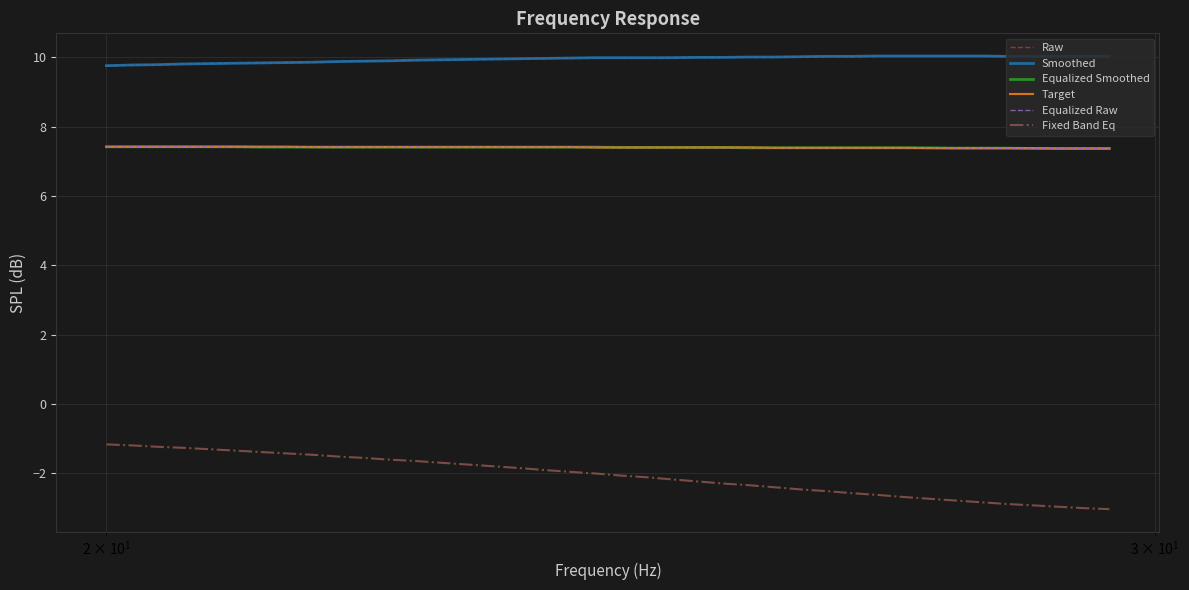

True or false: Smoothed and Fixed Band Eq intersect in this chart.

False